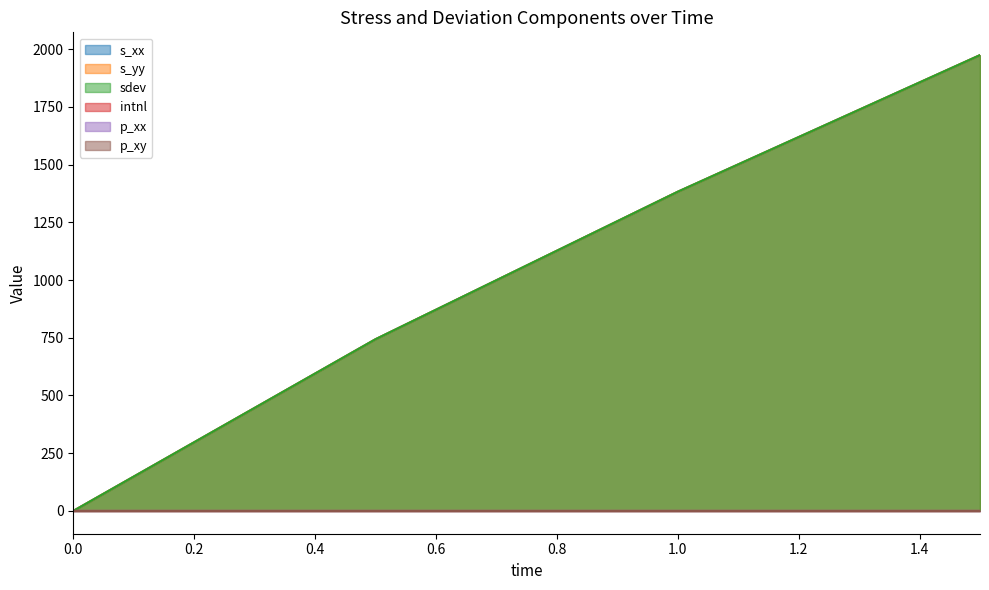

What is the average value of the s_xx series?

1024.9